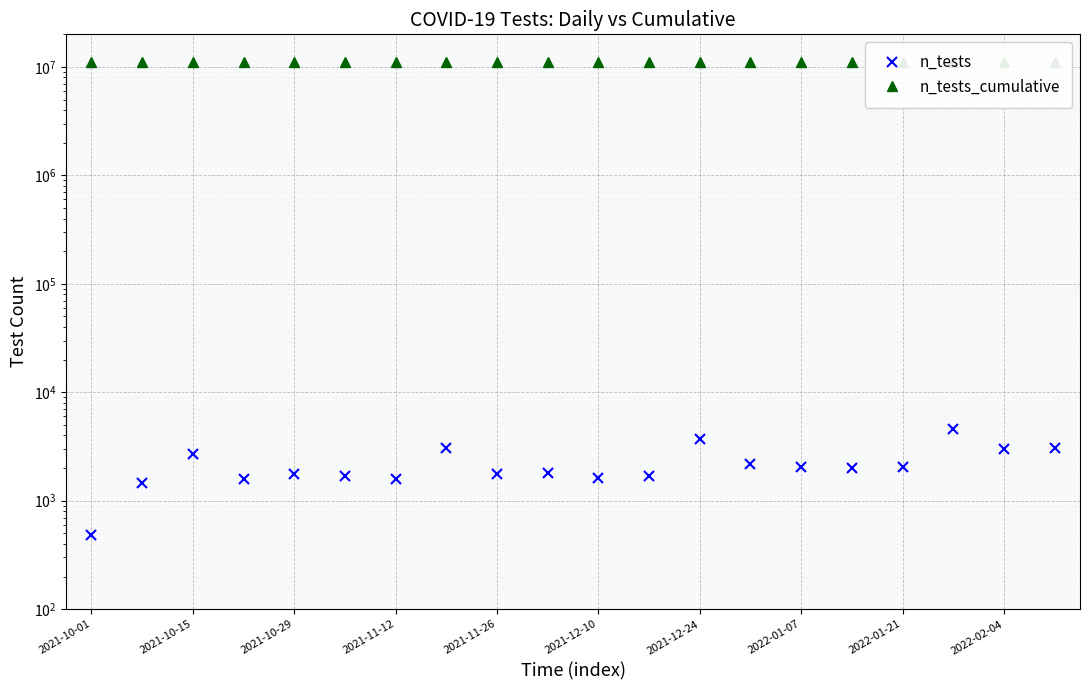

Count the number of categories in the chart.

20